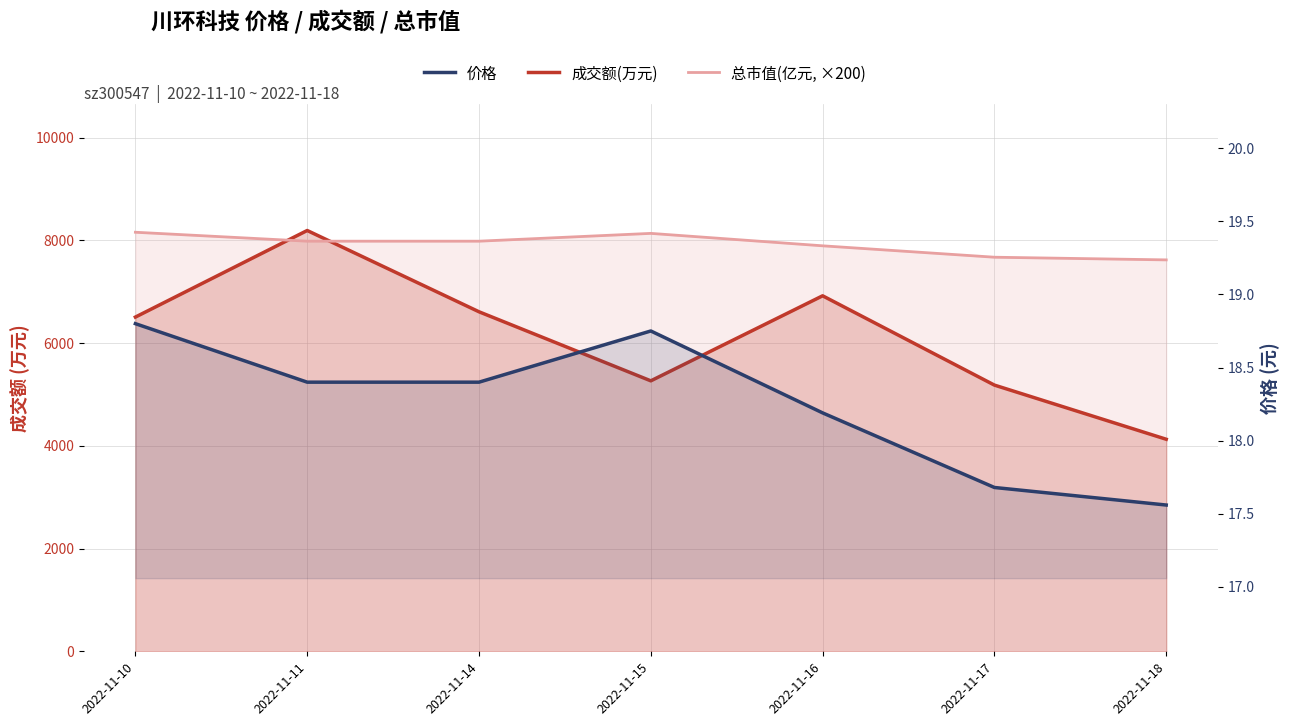

How many data points in 成交额(万元) are above 6505?

3